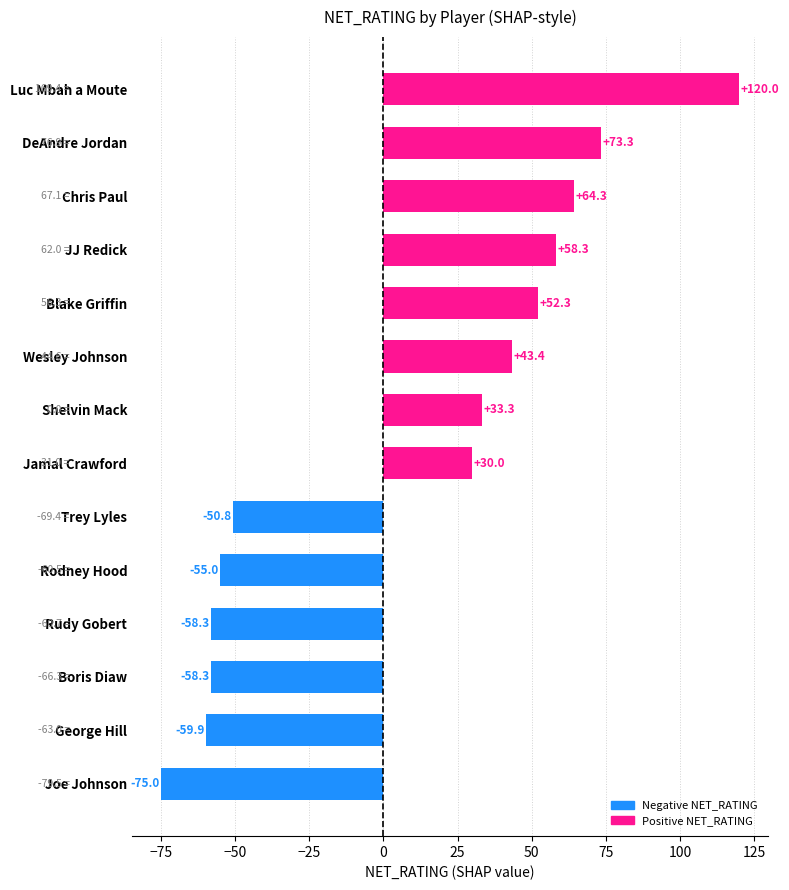

At which category does the chart reach its peak across all series?

Luc Mbah a Moute